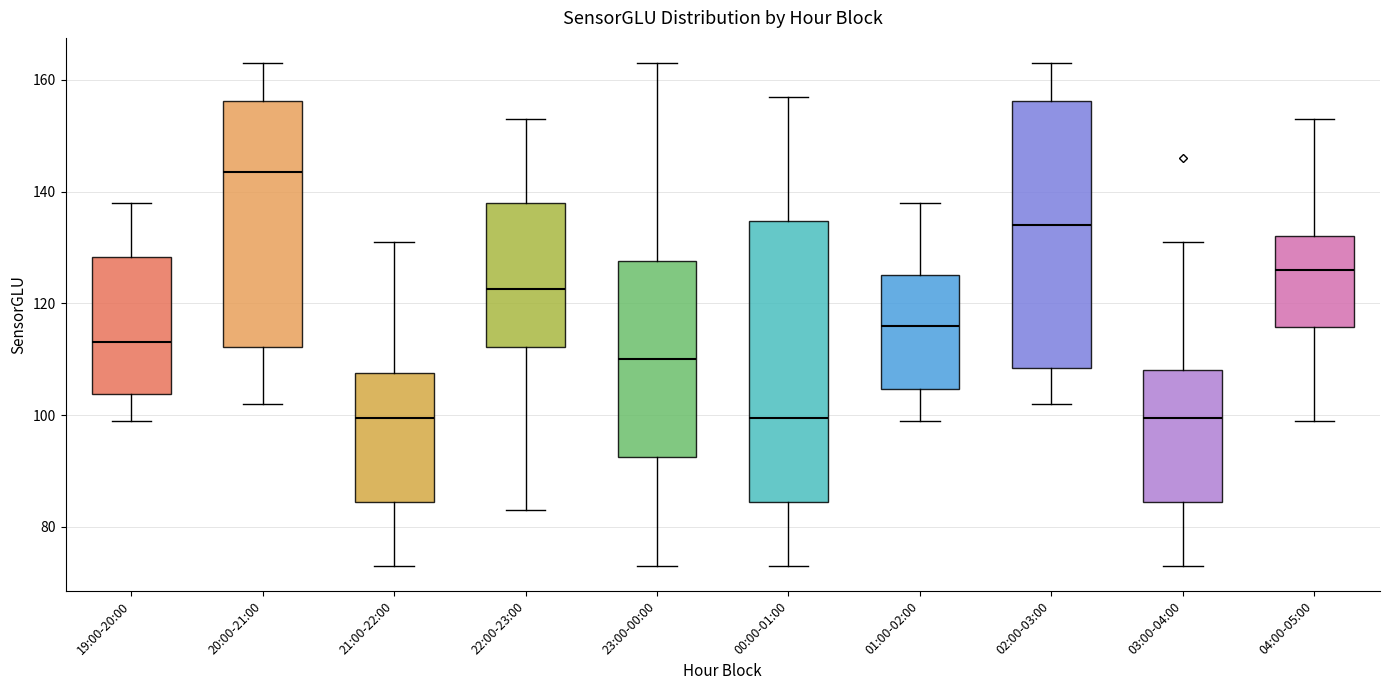

Which box is the tallest, from its lower edge to its upper edge?

00:00-01:00